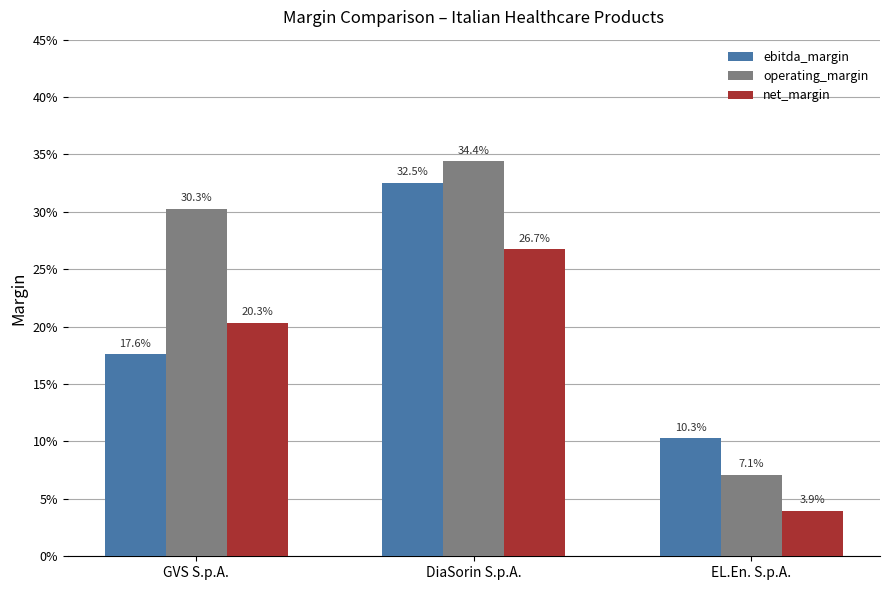

What are all the series names shown in the legend?

ebitda_margin, operating_margin, net_margin